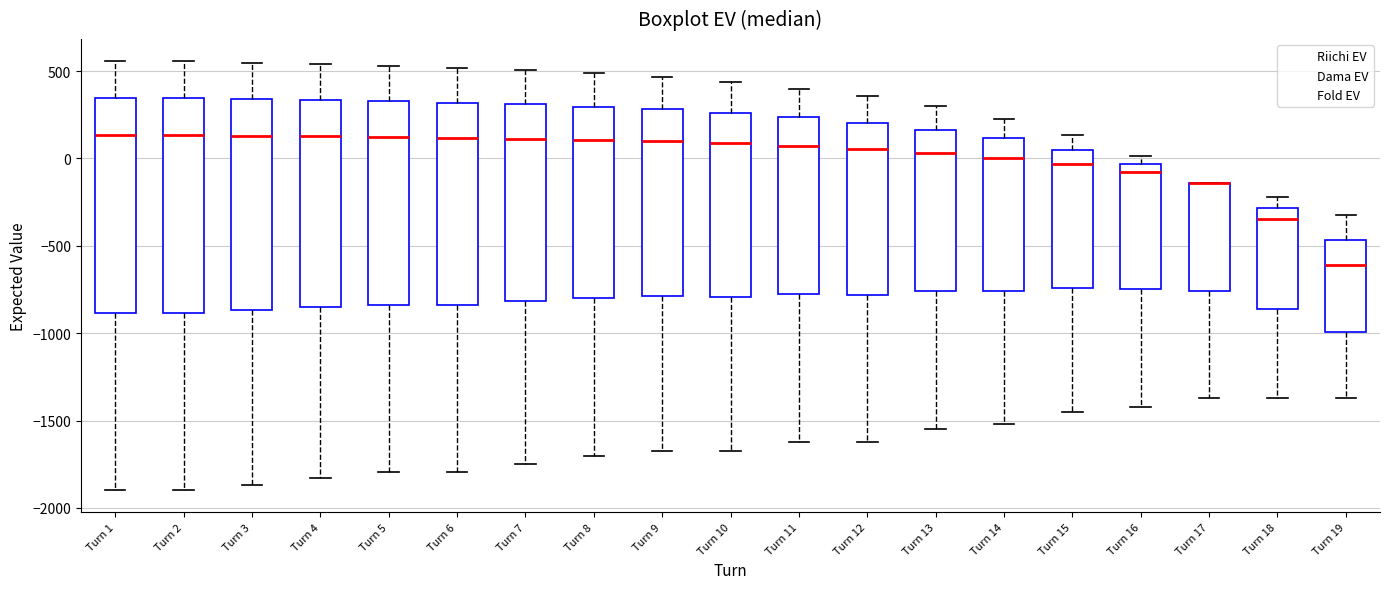

Where is the upper edge of the box for Turn 1 on the y-axis? The values are not printed on the chart, so give them approximately, as read against the axis.

350